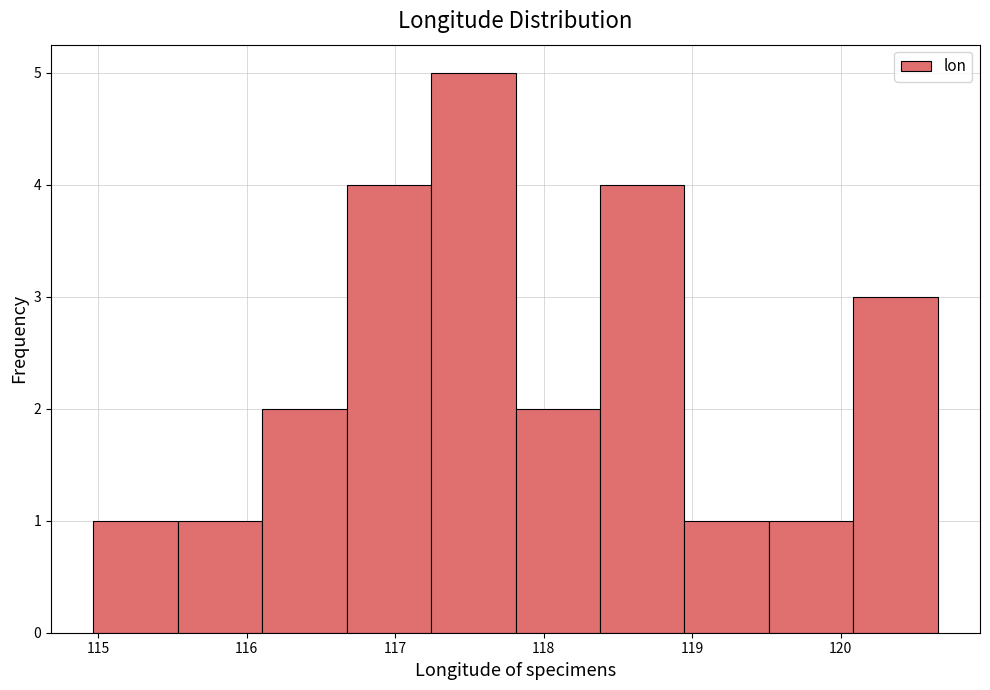

How tall is the bar that spans 118.9 to 119.5 on the x-axis? Neither the bar edges nor the heights are printed on the chart, so give them approximately, as read against the axes.

1